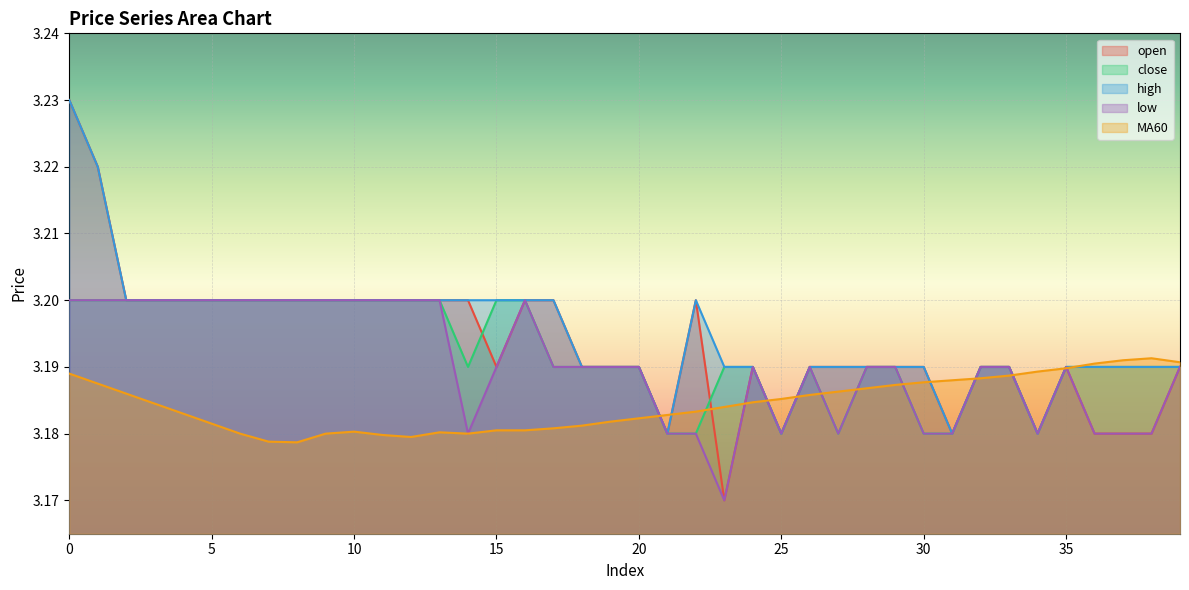

How many data points does each series have?

40